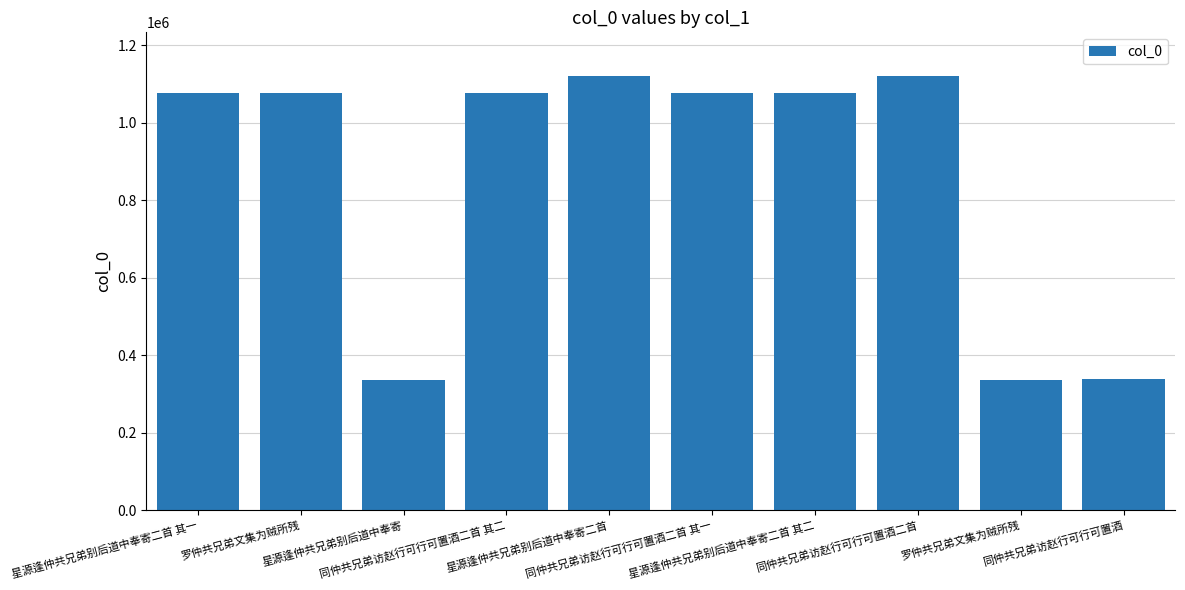

List the labels in order of value, smallest first.

罗仲共兄弟文集为贼所残, 星源逢仲共兄弟别后道中奉寄, 同仲共兄弟访赵行可行可置酒, 同仲共兄弟访赵行可行可置酒二首 其一, 同仲共兄弟访赵行可行可置酒二首 其二, 罗仲共兄弟文集为贼所残, 星源逢仲共兄弟别后道中奉寄二首 其一, 星源逢仲共兄弟别后道中奉寄二首 其二, 同仲共兄弟访赵行可行可置酒二首, 星源逢仲共兄弟别后道中奉寄二首